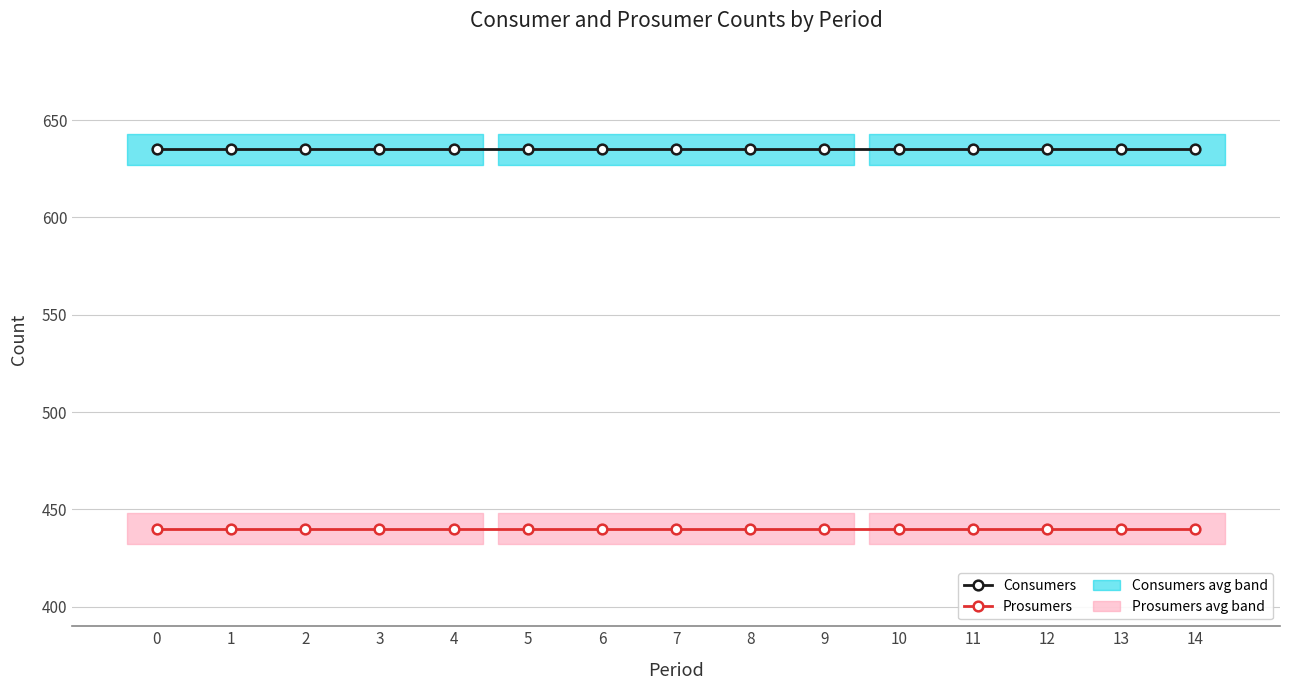

Which series has the largest total across all categories?

Consumers